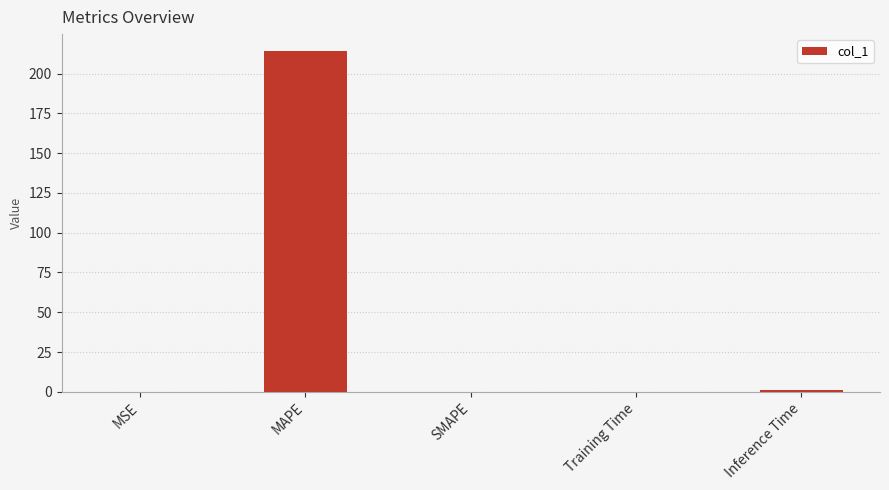

What is the maximum value shown in the chart?

214.1